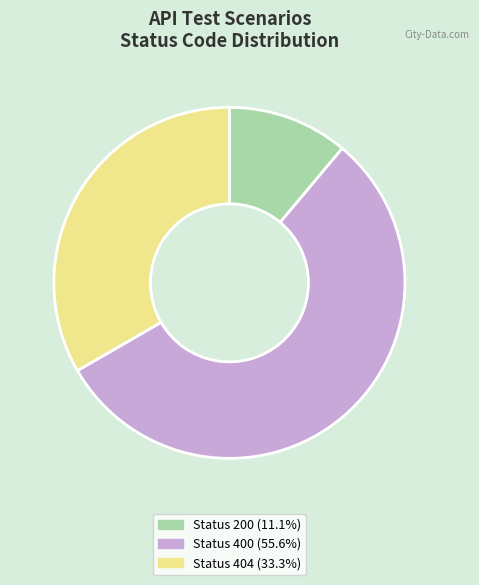

Does any single category account for the majority?

Yes